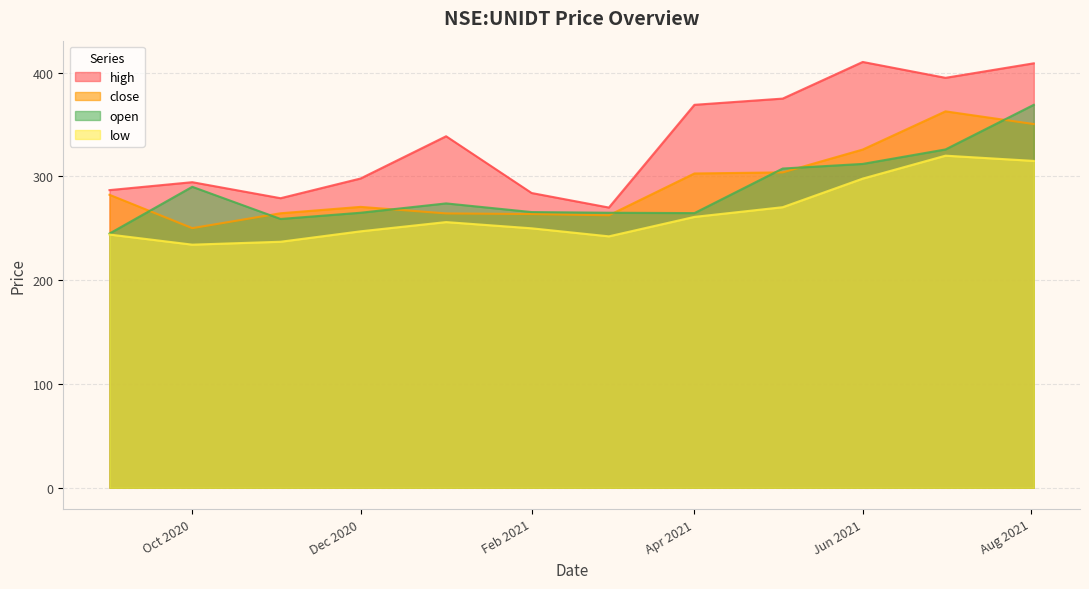

What is the difference between the maximum and minimum values in the high series?

140.3